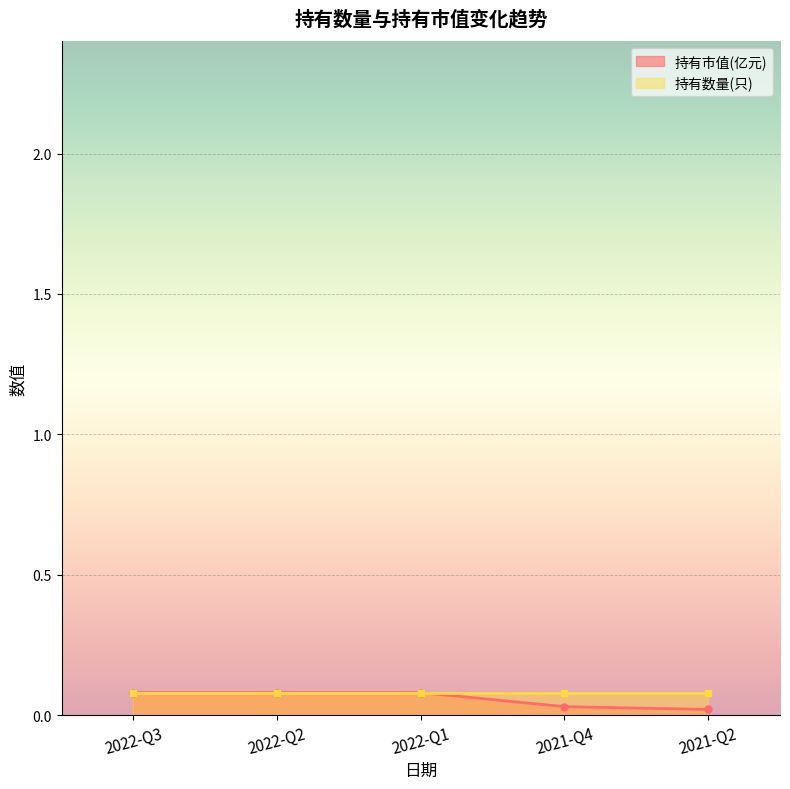

What is the value of the 1st point from the left?

0.1